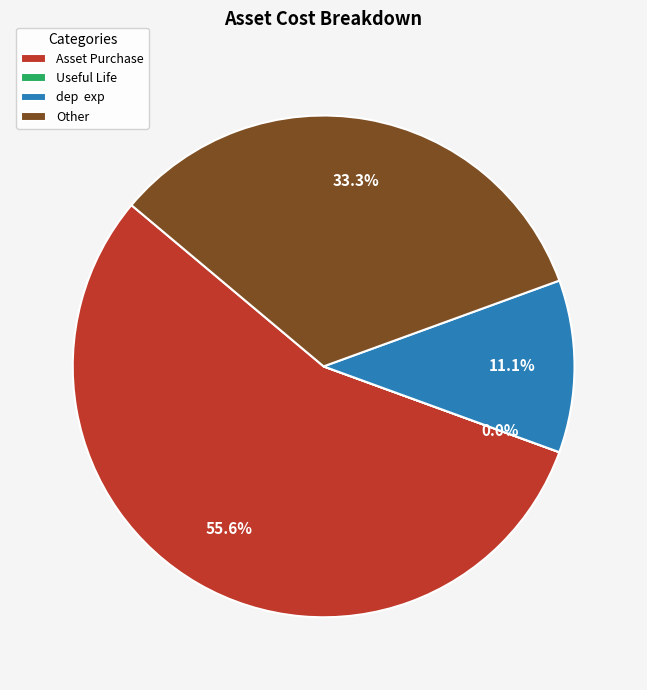

Is the sum of dep exp and Asset Purchase greater than half?

Yes